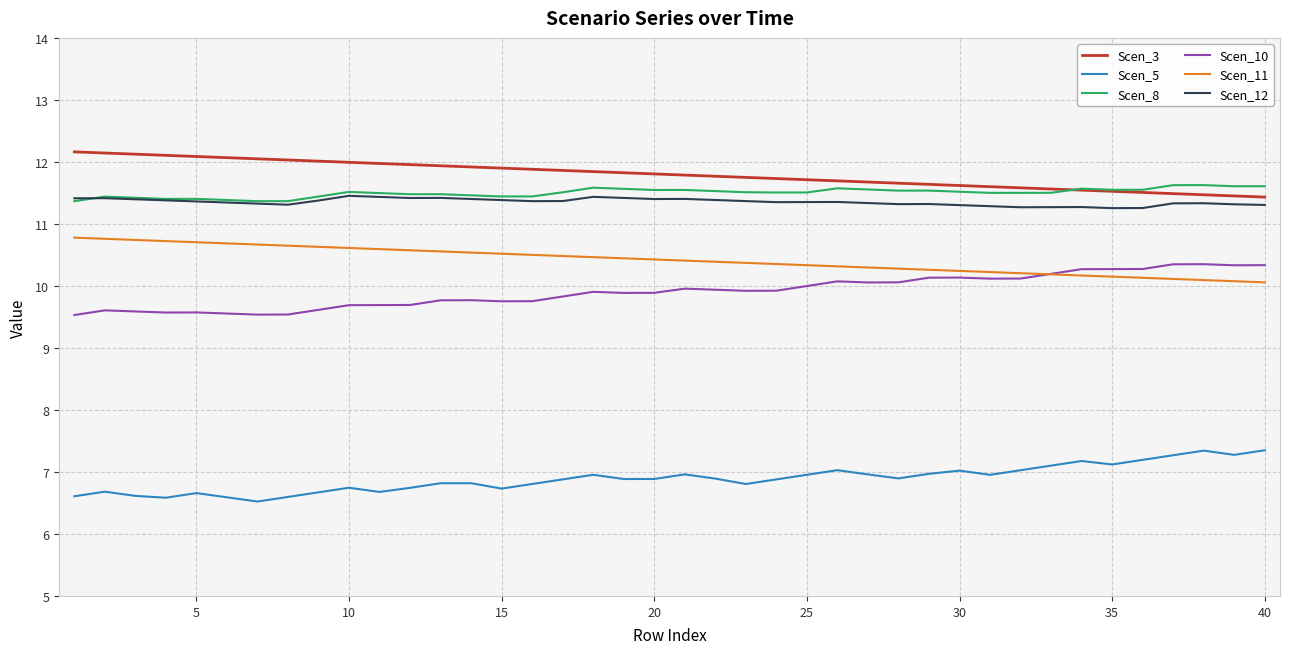

Rank the series by their maximum value, from lowest to highest.

Scen_5, Scen_10, Scen_11, Scen_12, Scen_8, Scen_3